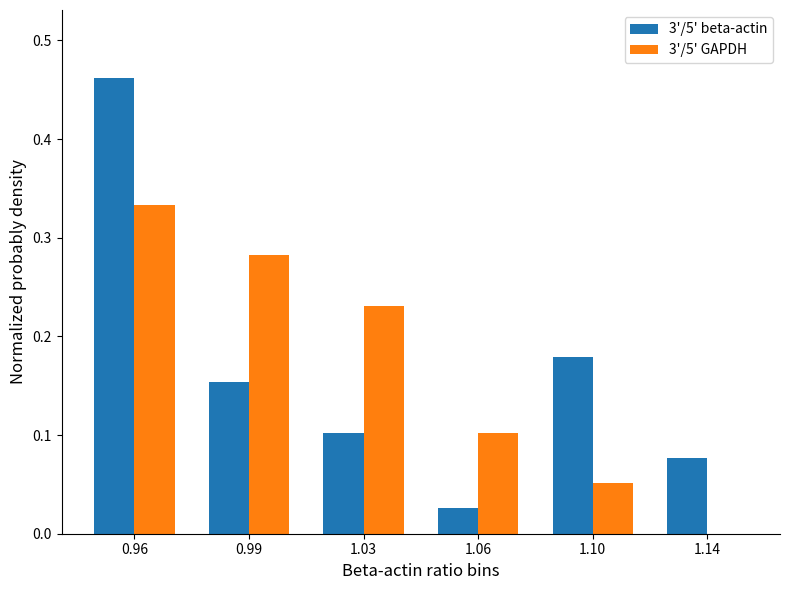

Is the value of 3'/5' GAPDH at 1.06 greater than the value of 3'/5' beta-actin at 1.06?

Yes